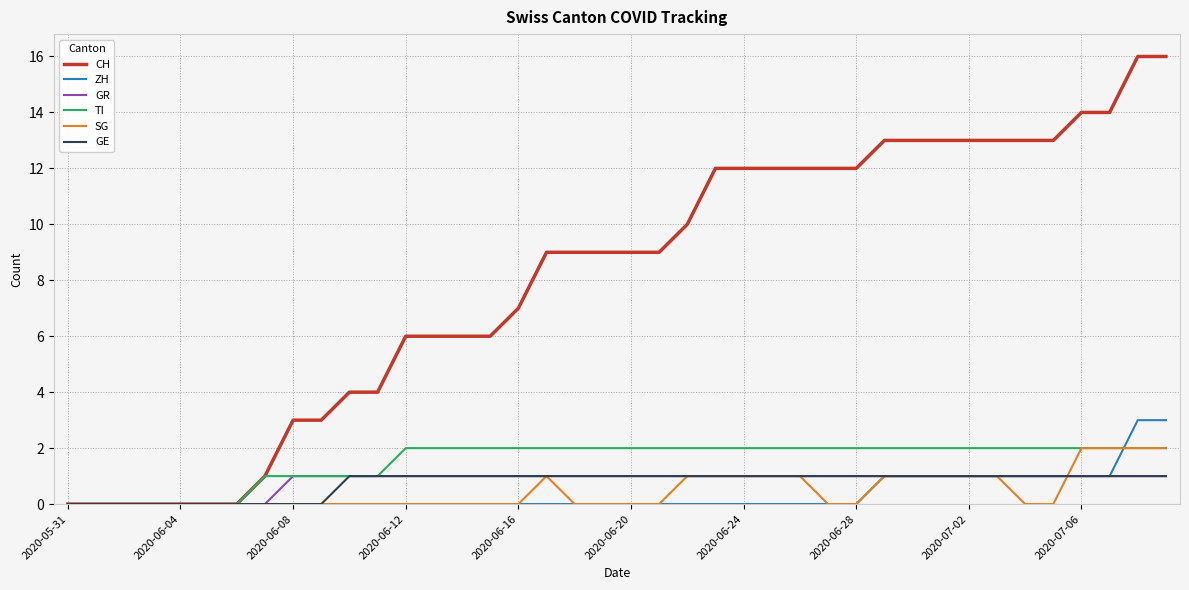

What is the maximum value for ZH?

3